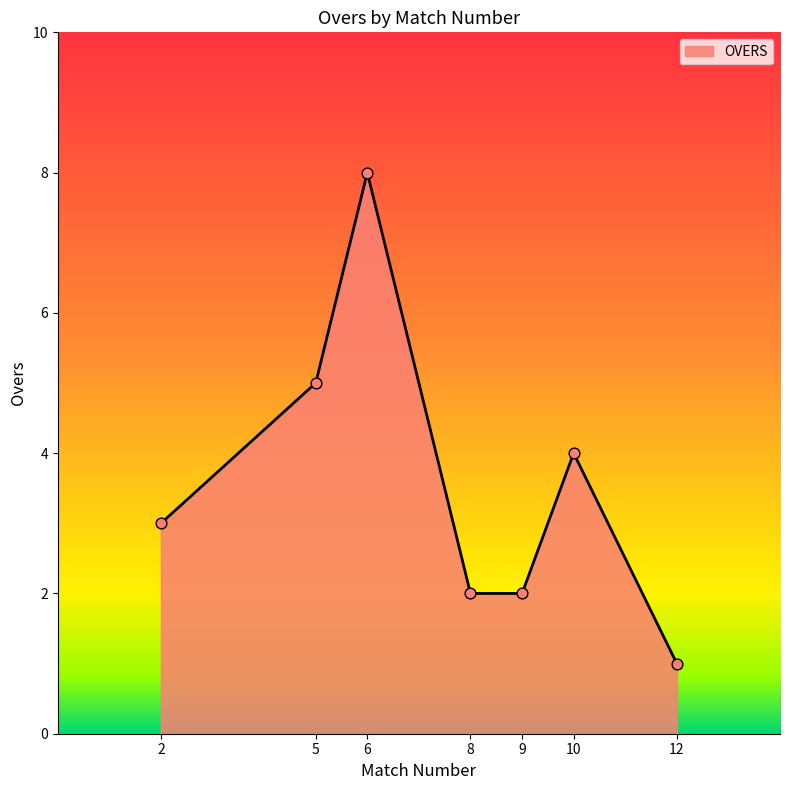

What is the change in value from 10 to 12?

-3